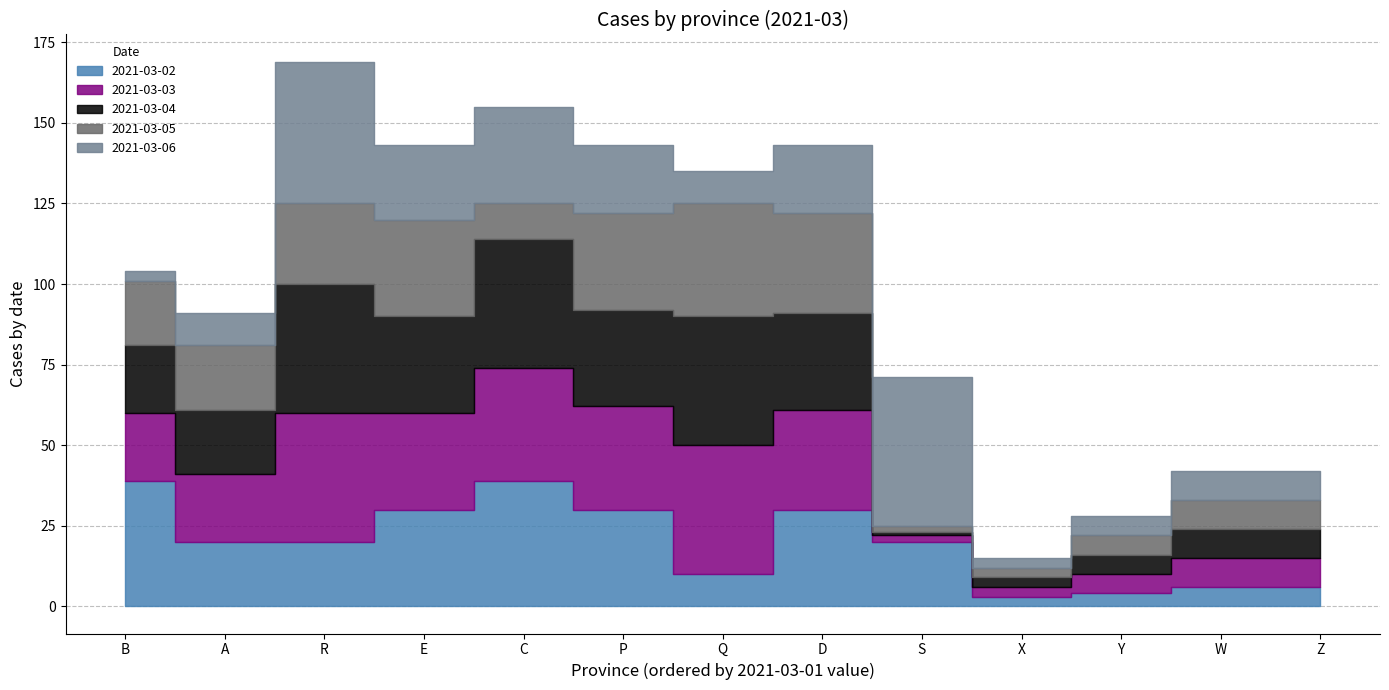

What is the maximum value for 2021-03-06?

46